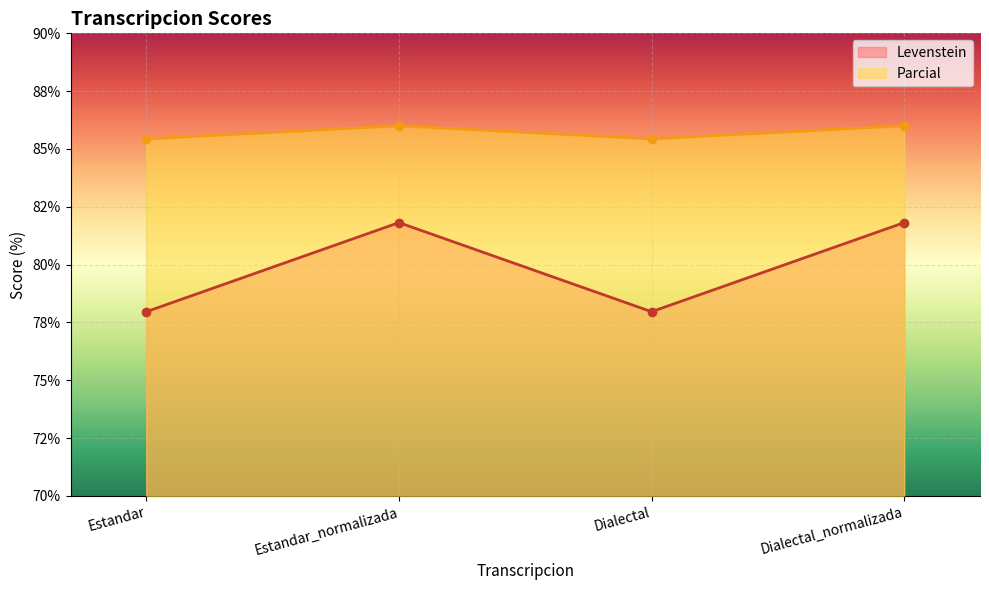

Reading right to left, extract all data points from this chart.

Levenstein: Dialectal_normalizada=81.8	Dialectal=78.0	Estandar_normalizada=81.8	Estandar=78.0
Parcial: Dialectal_normalizada=86.0	Dialectal=85.4	Estandar_normalizada=86.0	Estandar=85.4